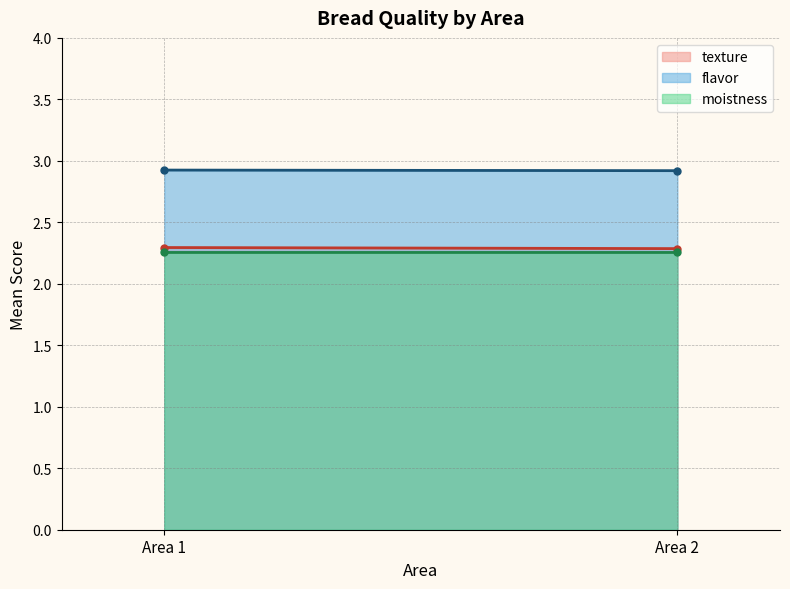

Which series has the largest total across all categories?

flavor